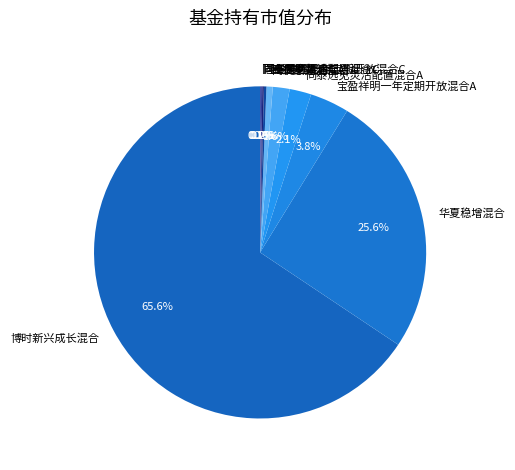

What percentage is NOT represented by 同泰慧选混合A?

99.4%